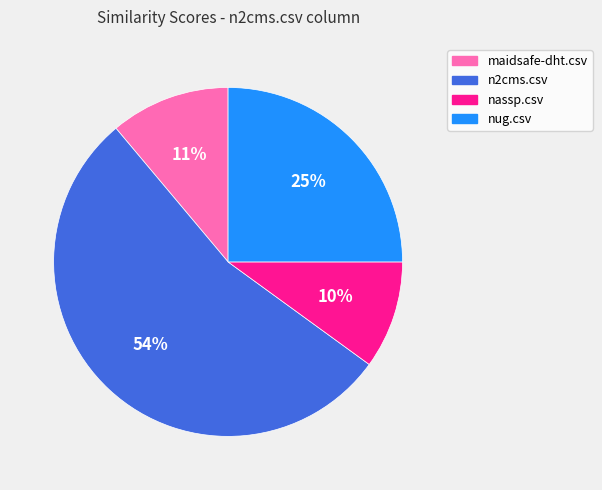

Does any single category account for the majority?

Yes